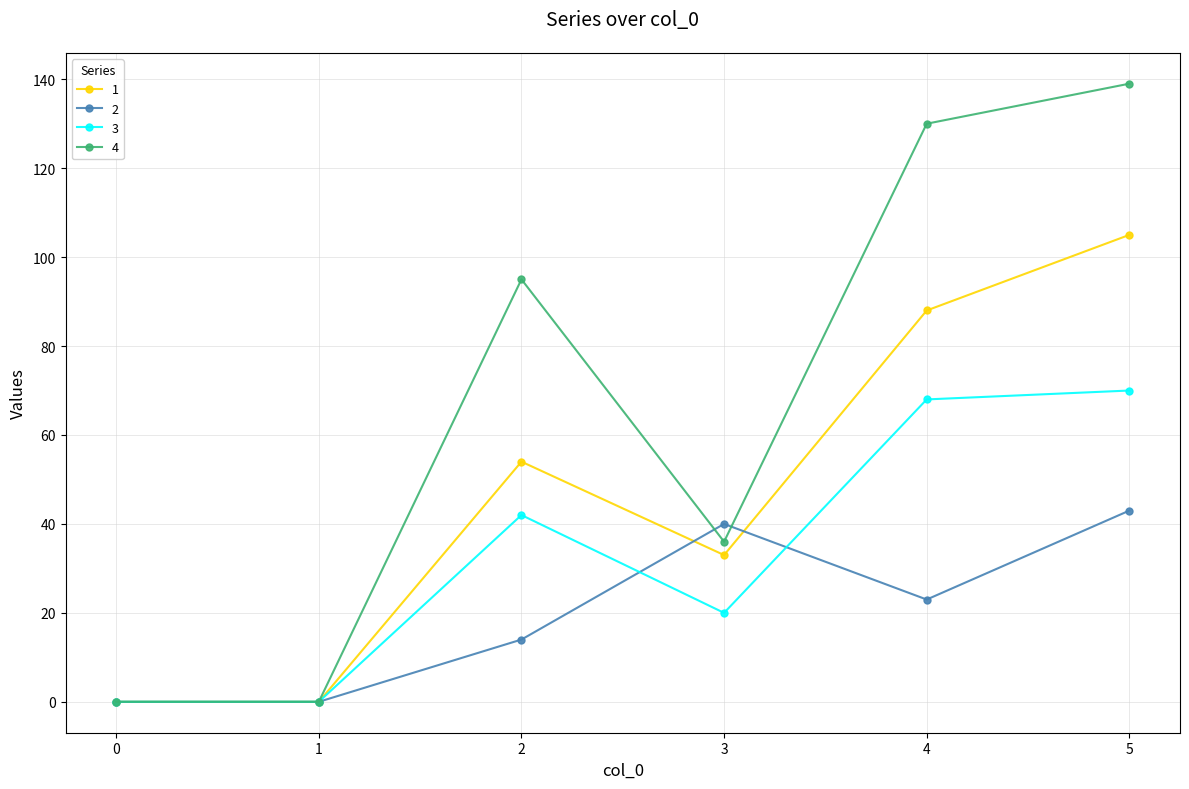

Does the chart display data point markers on the line(s)?

Yes